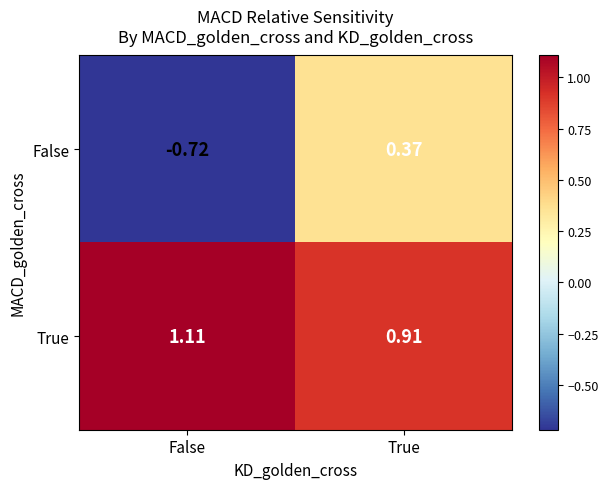

Which series has the largest total across all categories?

True